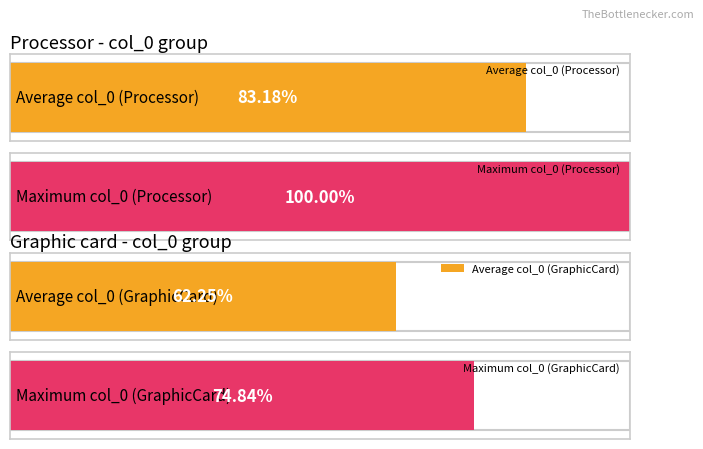

Does the chart contain any negative values?

No